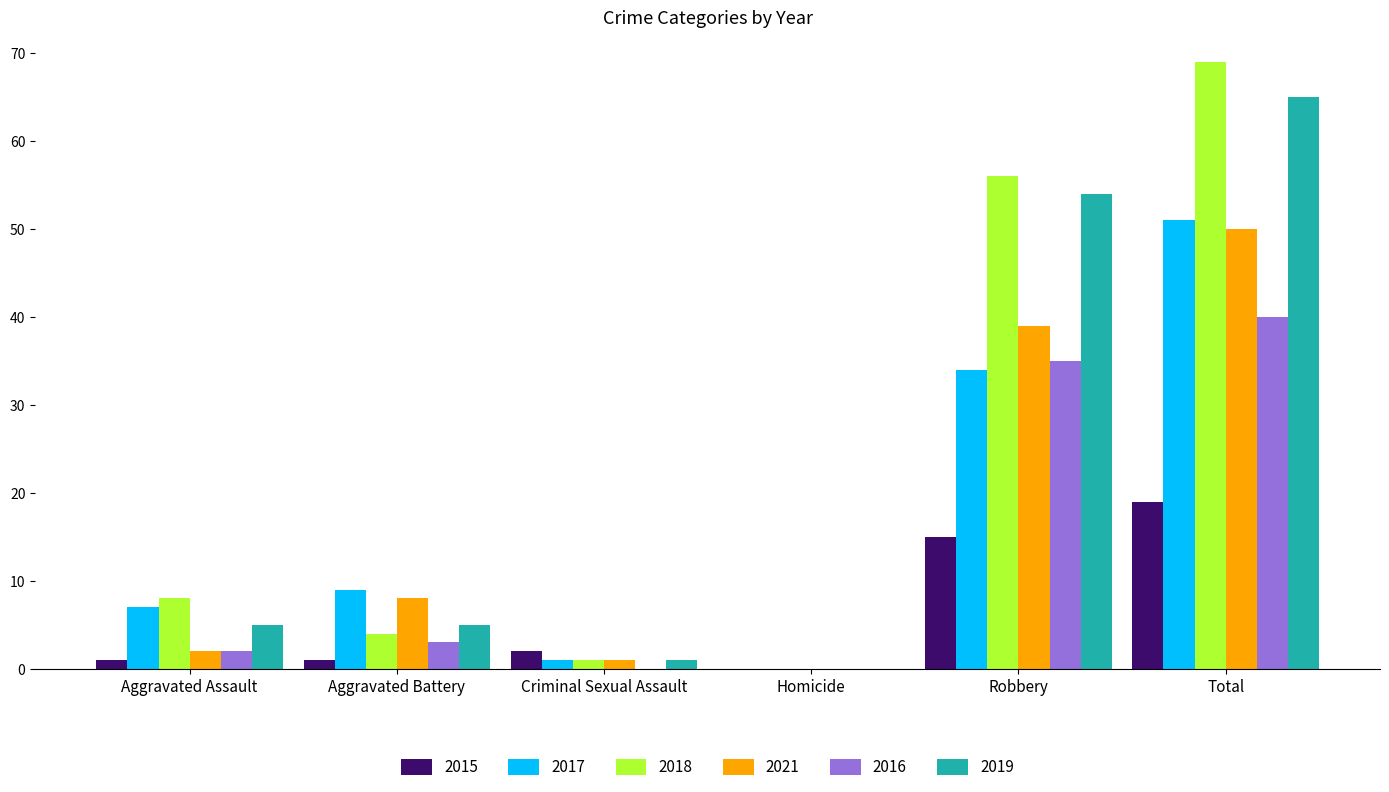

Which series changed the most between Homicide and Total?

2018